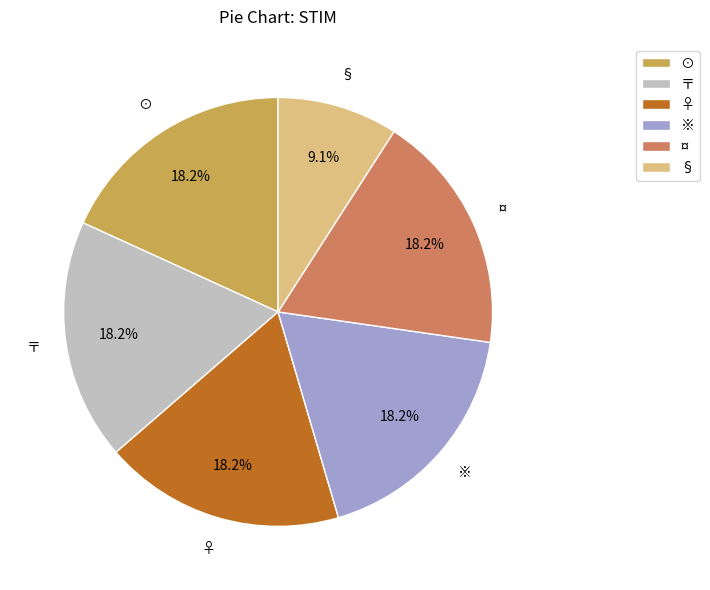

How many slices are in this pie chart?

6